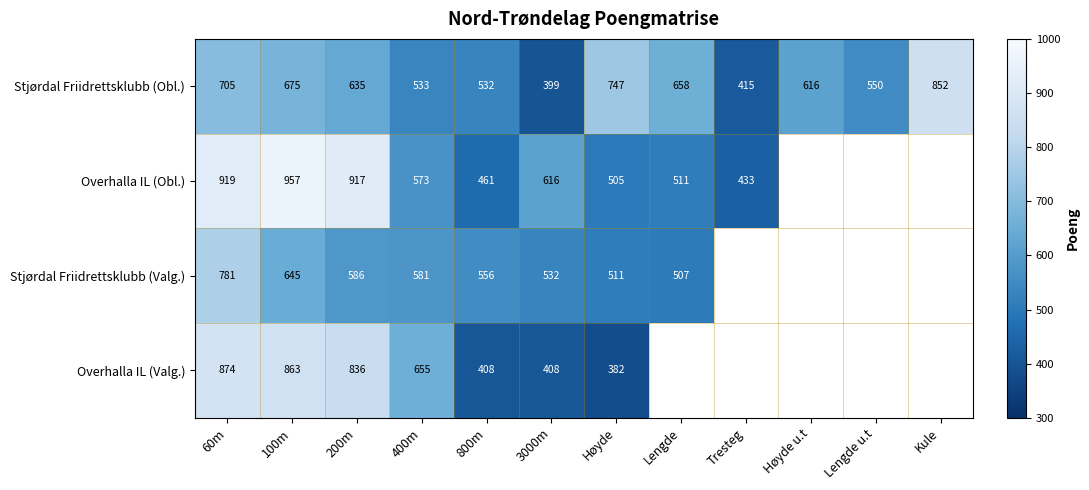

At which label does Stjørdal Friidrettsklubb (Obl.) reach its minimum?

3000m